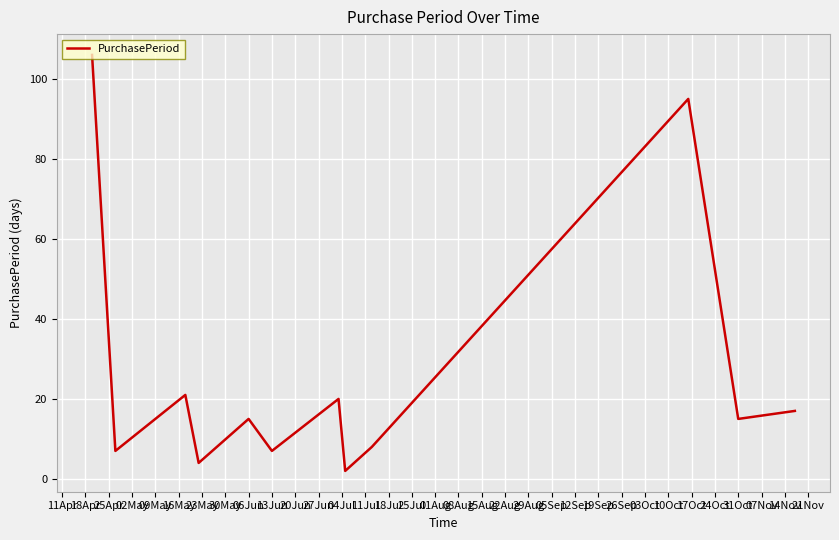

What is the difference between the maximum and minimum values?

104